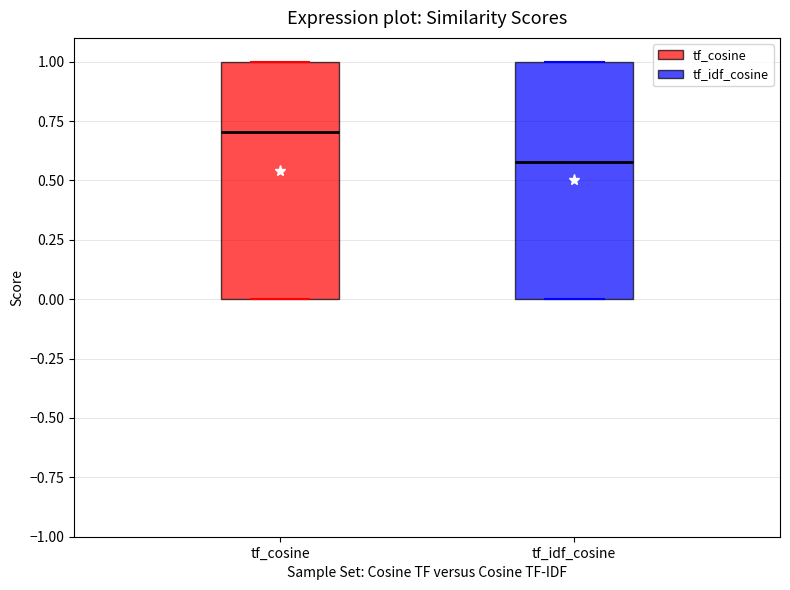

Reading left to right, transcribe this box plot: for each box, give where its median line is, the range the box spans, and where its two whiskers end, as read against the y-axis. The values are not printed on the chart, so give them approximately, as read against the axis.

tf_cosine: median 0.7, box 0.0 to 1.0, whiskers 0.0 to 1.0
tf_idf_cosine: median 0.6, box 0.0 to 1.0, whiskers 0.0 to 1.0